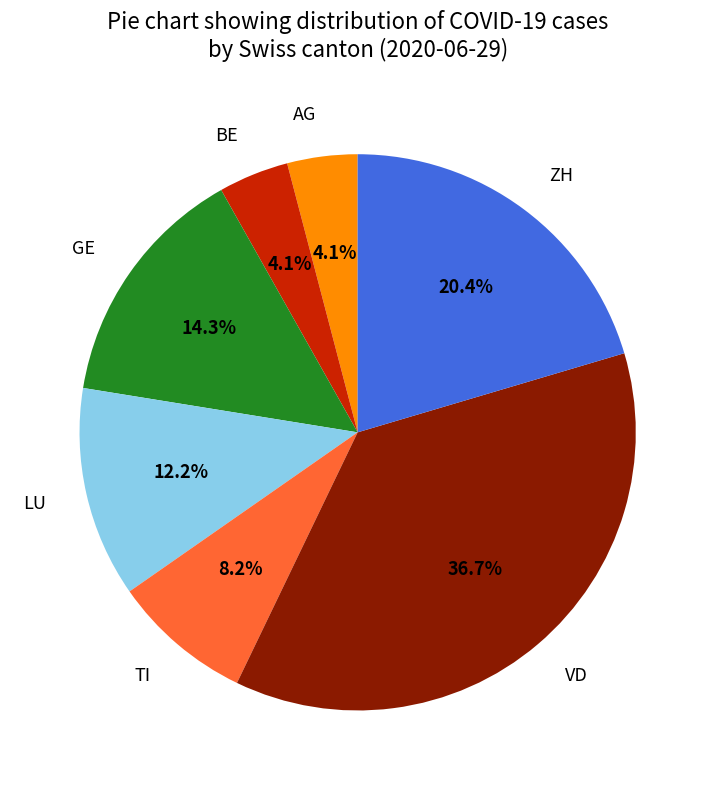

To the nearest percent, what is the difference between the largest and smallest slice percentages?

33%